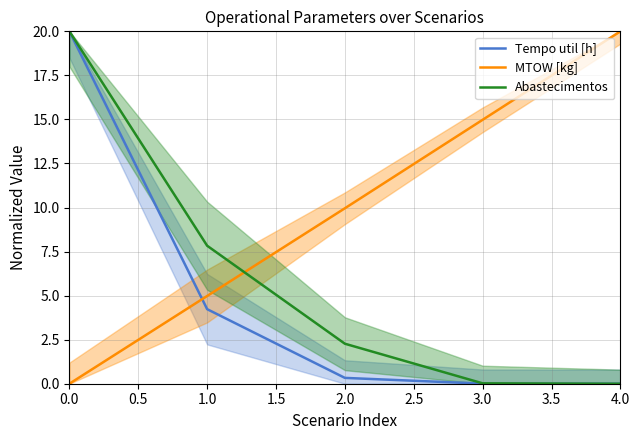

What is the maximum value for MTOW [kg]?

20.0